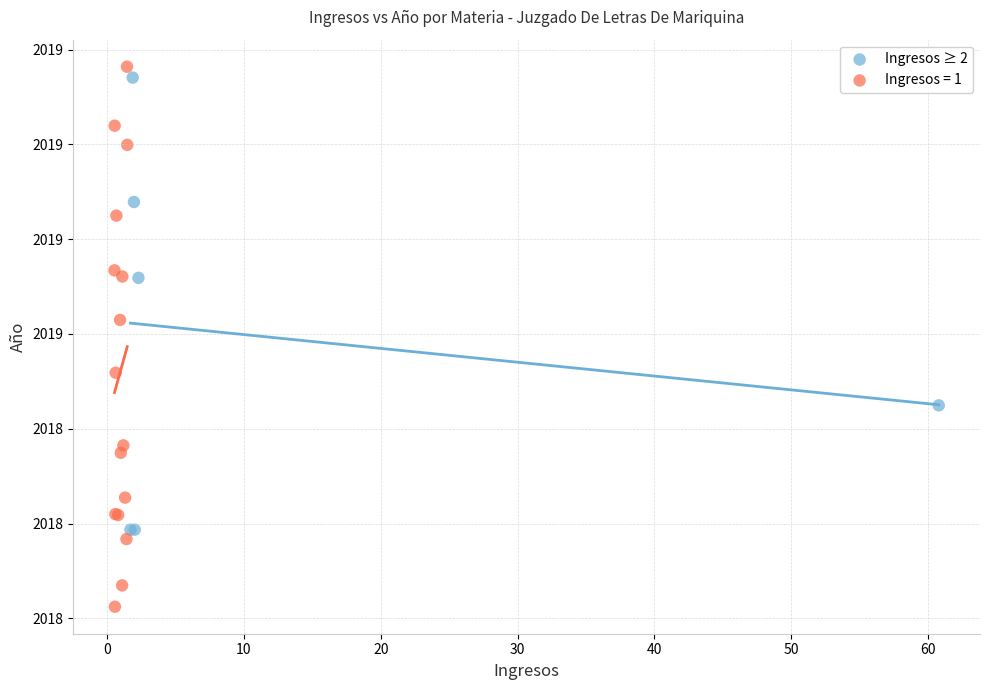

What are all the series names shown in the legend?

Ingresos ≥ 2, Ingresos = 1